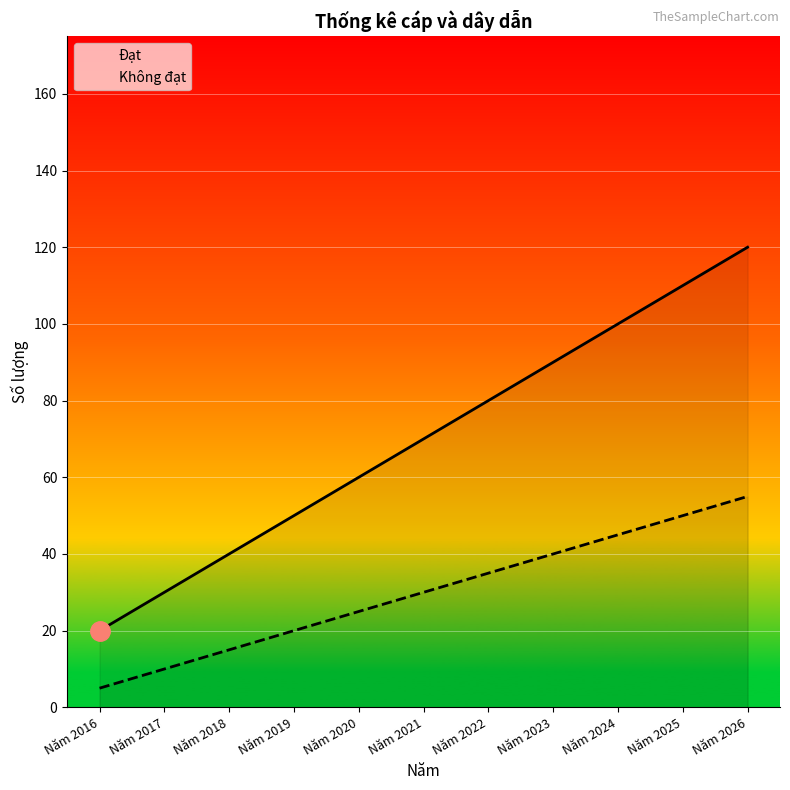

Reading right to left, what are all the values shown in this chart?

Đạt: Năm 2026=120	Năm 2025=110	Năm 2024=100	Năm 2023=90	Năm 2022=80	Năm 2021=70	Năm 2020=60	Năm 2019=50	Năm 2018=40	Năm 2017=30	Năm 2016=20
Không đạt: Năm 2026=55	Năm 2025=50	Năm 2024=45	Năm 2023=40	Năm 2022=35	Năm 2021=30	Năm 2020=25	Năm 2019=20	Năm 2018=15	Năm 2017=10	Năm 2016=5